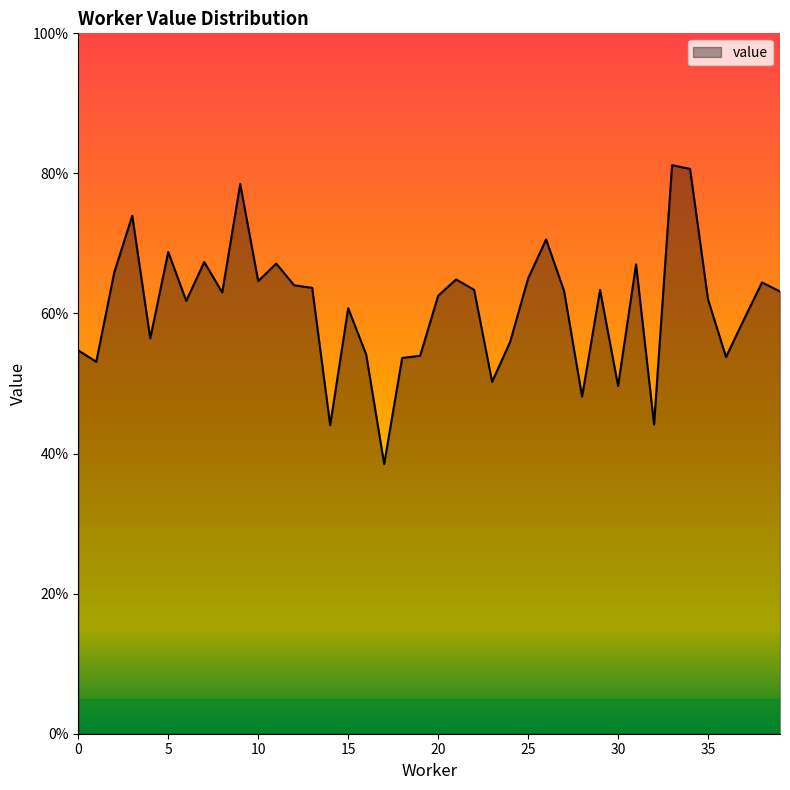

Is this an area chart (filled region under the line)?

Yes